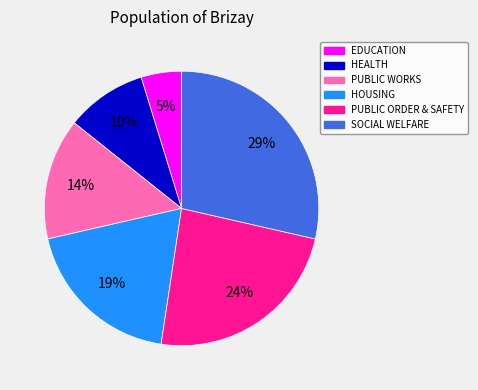

What percentage is the PUBLIC WORKS slice, to the nearest percent?

14%